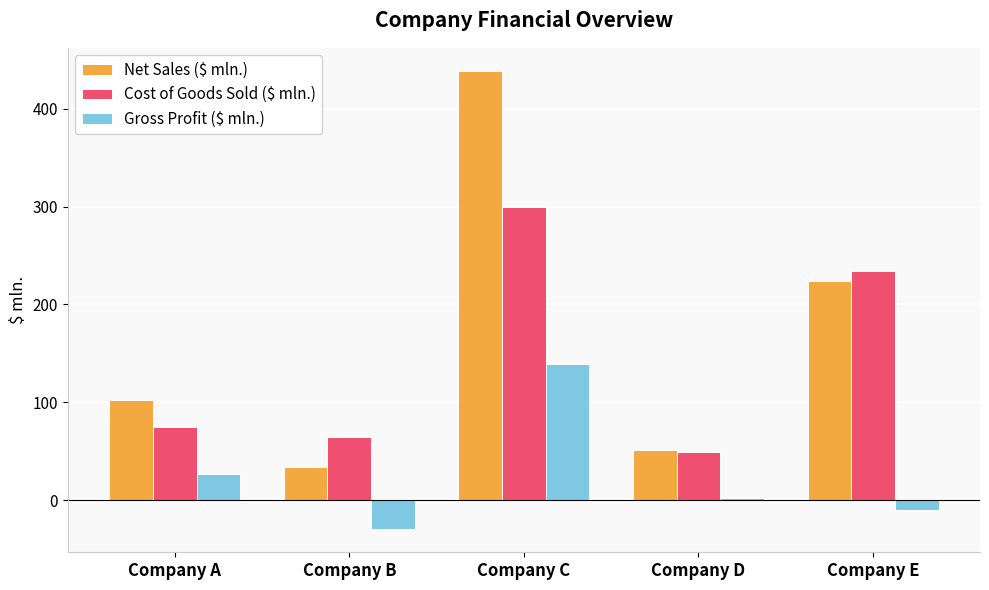

Read the Gross Profit ($ mln.) value at Company B.

-30